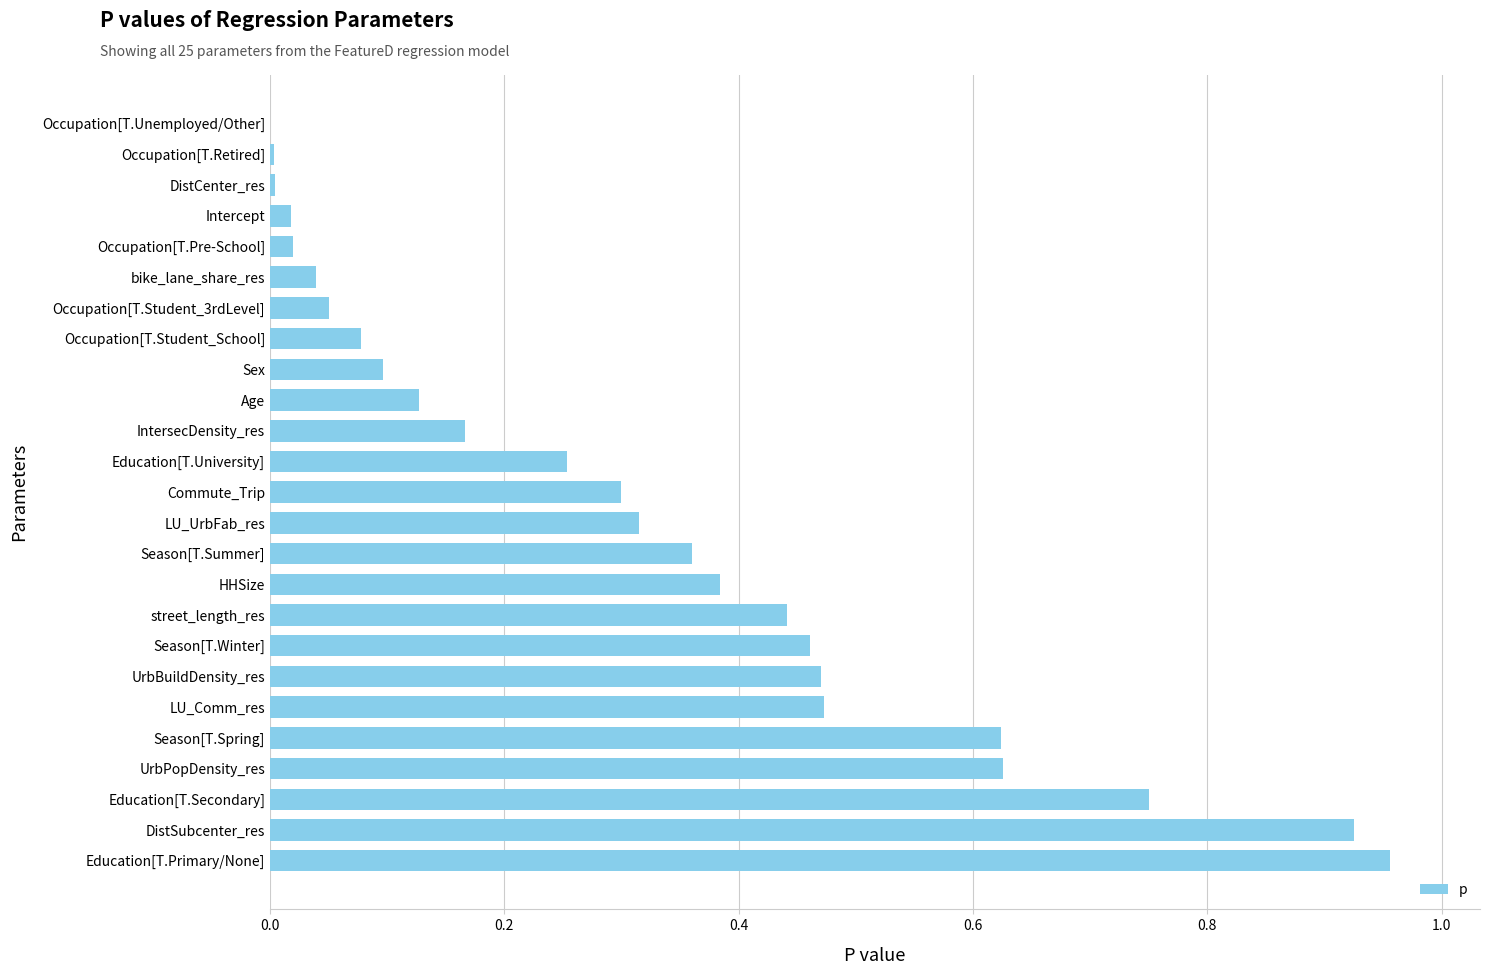

What is the sum of all values?

7.9